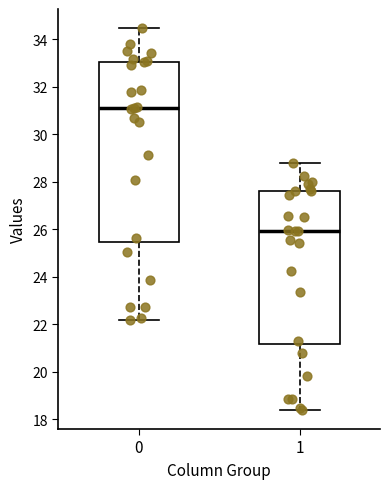

Reading left to right, transcribe this box plot: for each box, give where its median line is, the range the box spans, and where its two whiskers end, as read against the y-axis. The values are not printed on the chart, so give them approximately, as read against the axis.

0: median 31.2, box 25.4 to 33.0, whiskers 22.2 to 34.4
1: median 26.0, box 21.2 to 27.6, whiskers 18.4 to 28.8